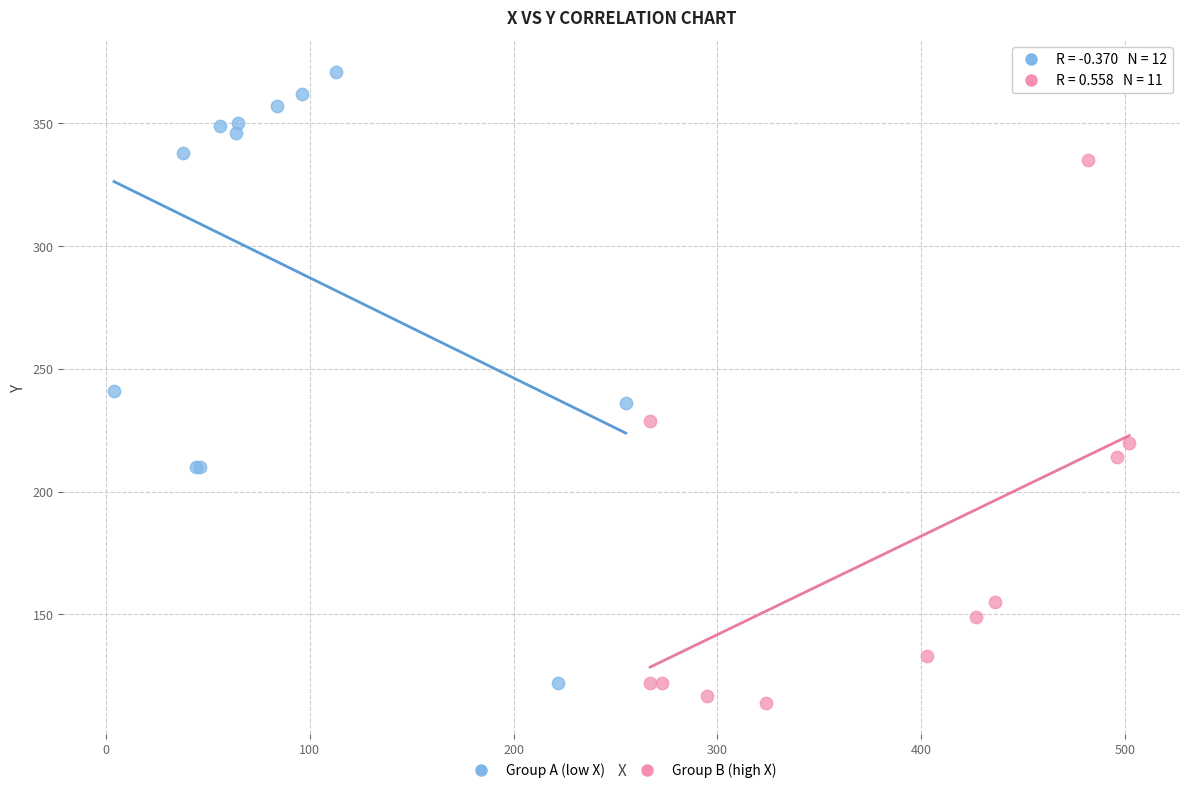

Which series has the largest Y range (max minus min)?

Group A (low X)